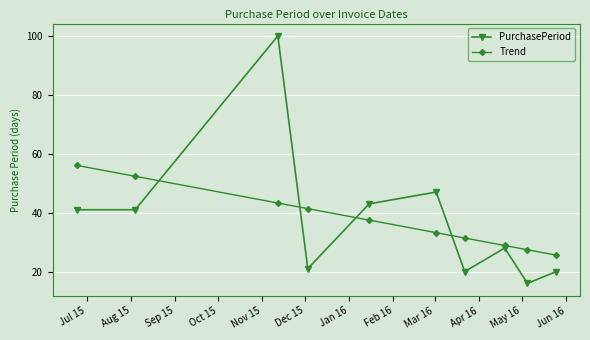

What are all the series names shown in the legend?

PurchasePeriod, Trend